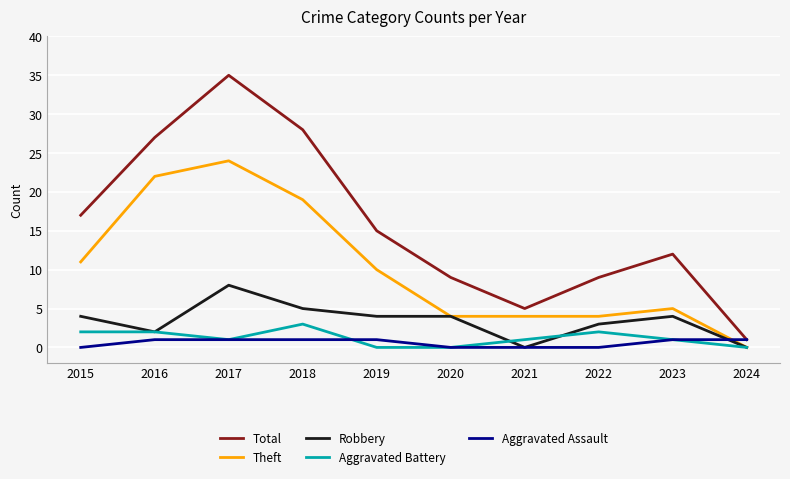

Which series has the largest range (max minus min)?

Total